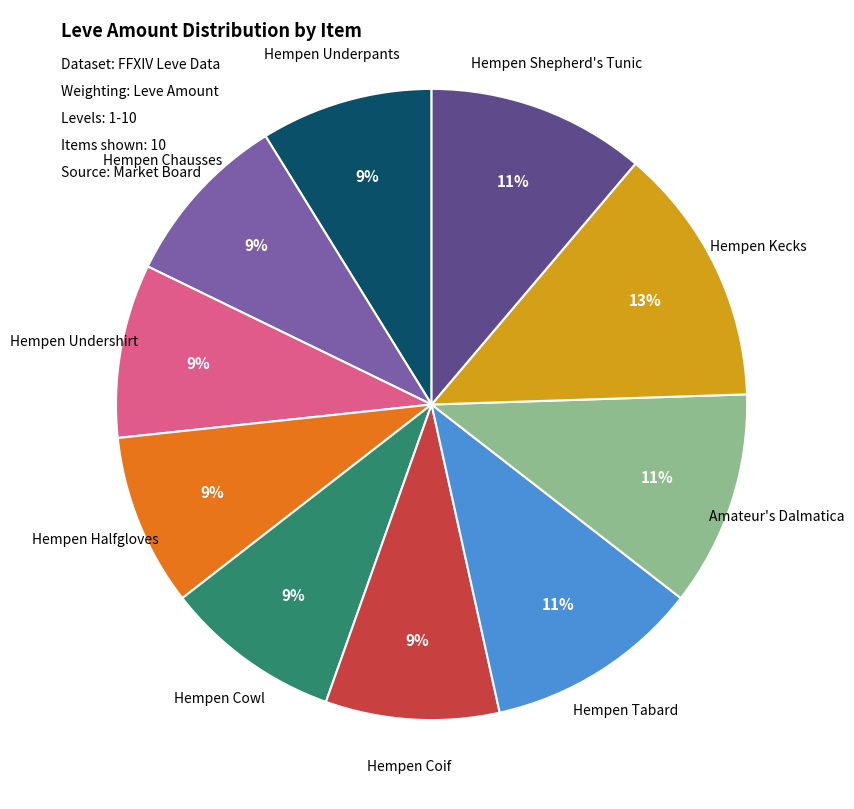

Is there any slice that represents more than half of the pie?

No